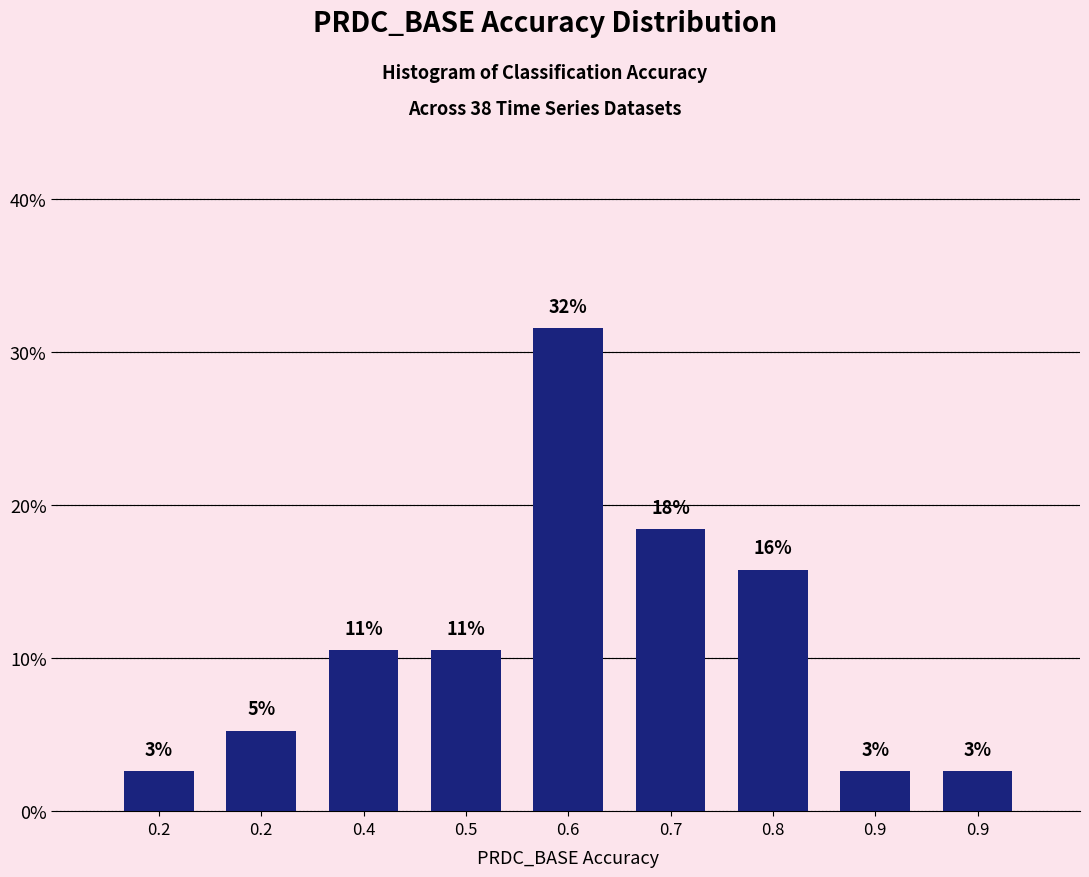

Does the chart contain any negative values?

No